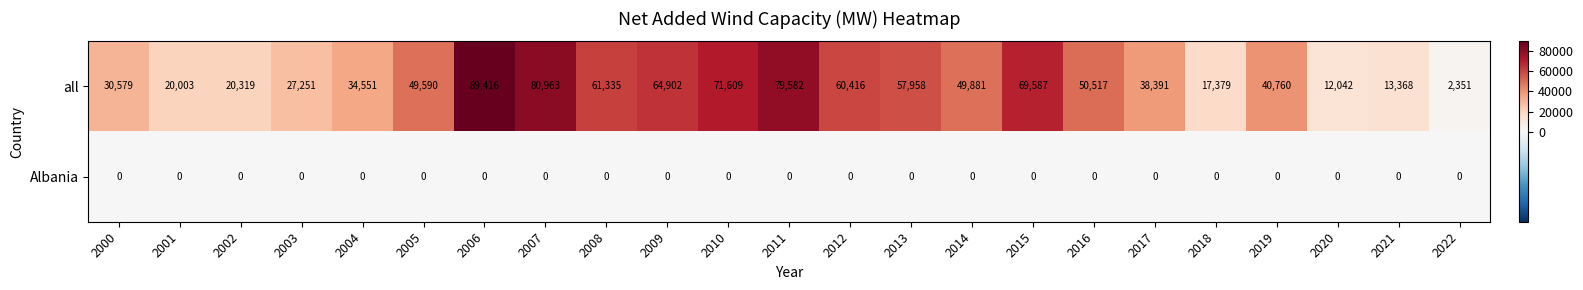

What is the approximate value of all at 2001, to the nearest 100?

20000